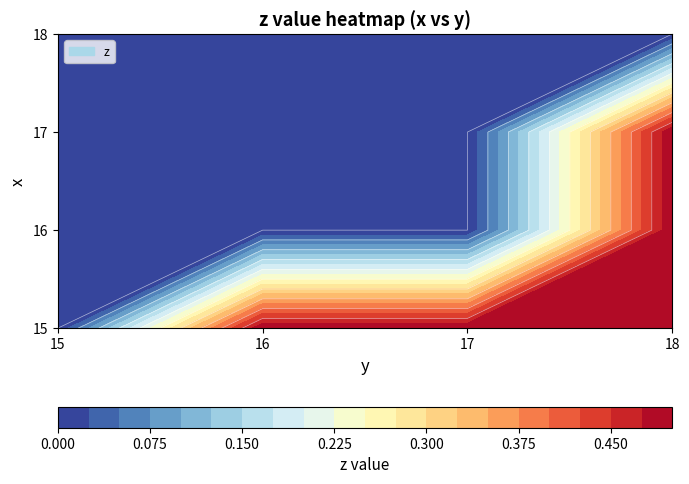

How many data points does each series have?

4